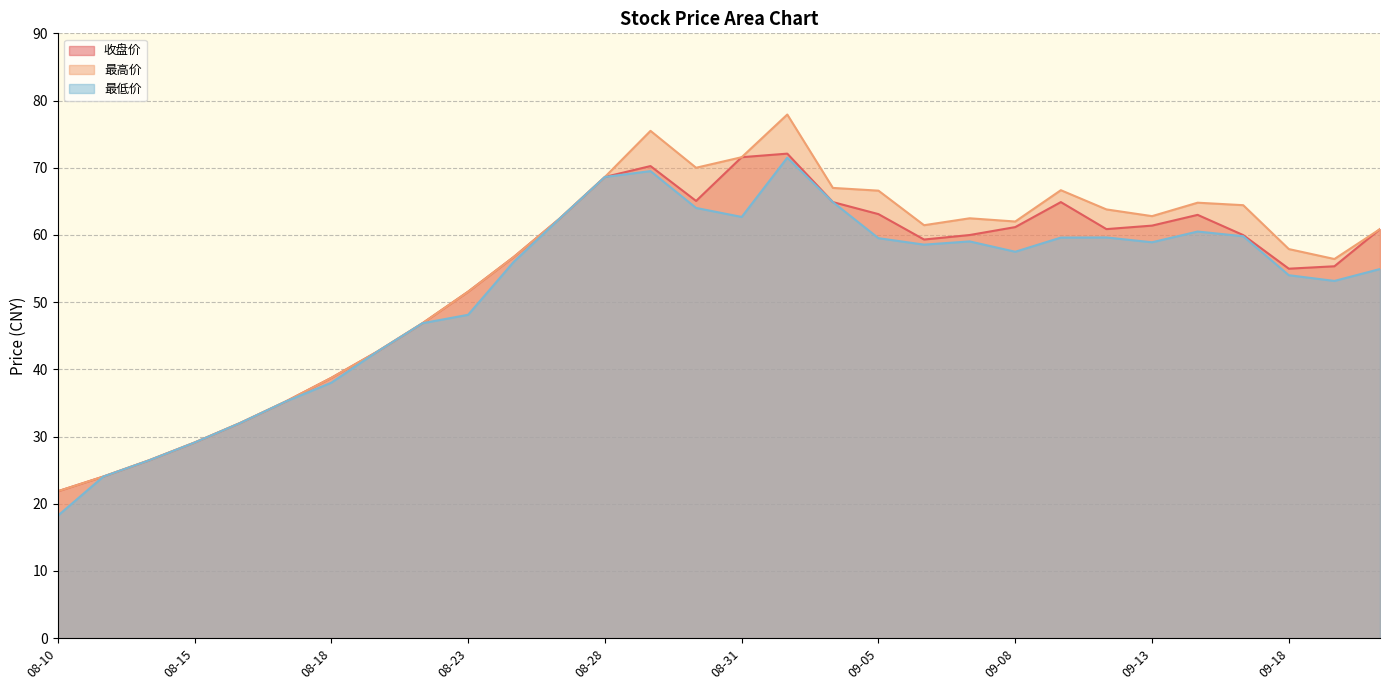

Reading left to right, list all the values displayed in this chart.

收盘价: 21.9	24.1	26.5	29.1	32.0	35.2	38.7	42.6	46.9	51.6	56.7	62.4	68.6	70.2	65.1	71.6	72.1	64.9	63.1	59.3	60.0	61.2	64.9	60.9	61.4	63.0	60.0	55.0	55.3	60.9
最高价: 21.9	24.1	26.5	29.1	32.0	35.2	38.7	42.6	46.9	51.6	56.7	62.4	68.6	75.5	70.0	71.6	77.9	67.0	66.6	61.5	62.5	62.0	66.7	63.8	62.8	64.8	64.4	57.9	56.4	60.9
最低价: 18.2	24.1	26.5	29.1	32.0	35.2	38.0	42.6	46.9	48.1	56.0	62.4	68.6	69.5	64.0	62.7	71.5	64.9	59.5	58.6	59.0	57.5	59.6	59.6	58.9	60.5	59.8	54.0	53.2	54.9